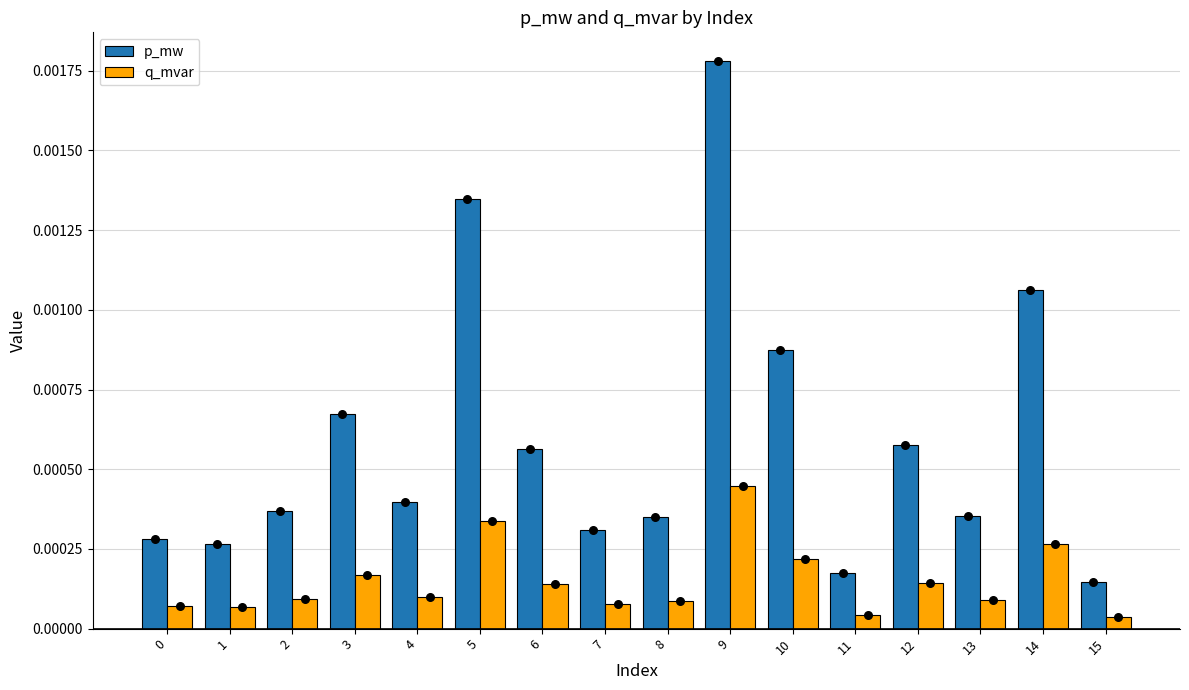

Which series reaches the minimum Y coordinate?

q_mvar